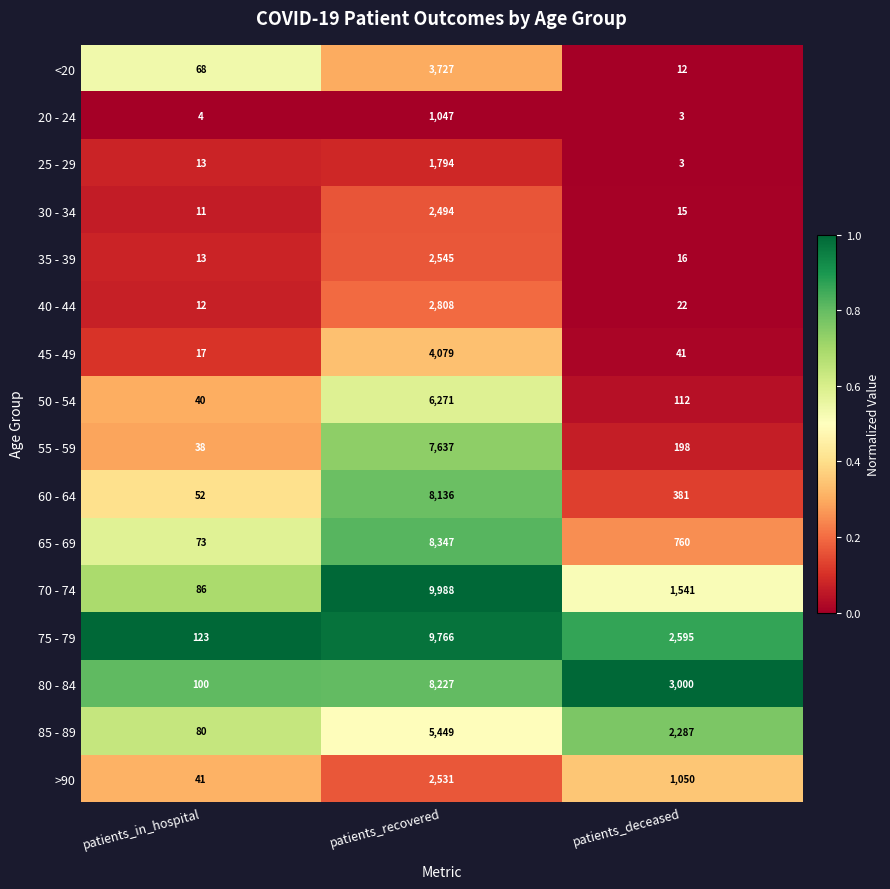

Count the 85 - 89 values in the range 80 to 5449.

3